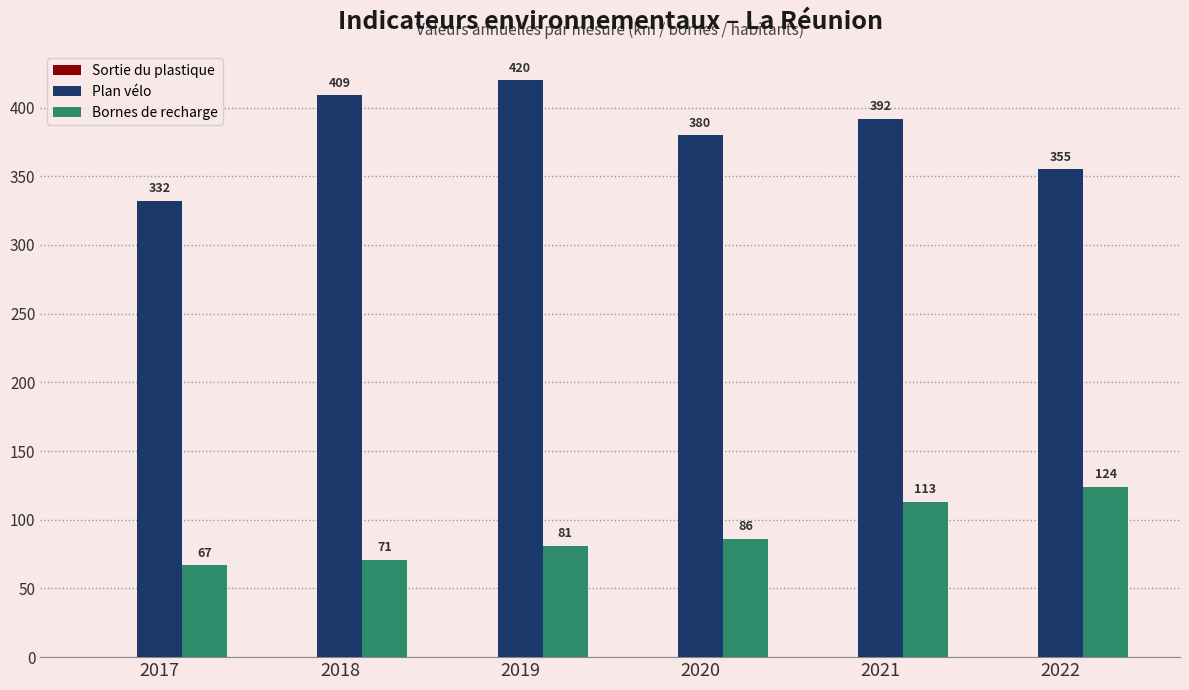

Which series has the largest range (max minus min)?

Plan vélo